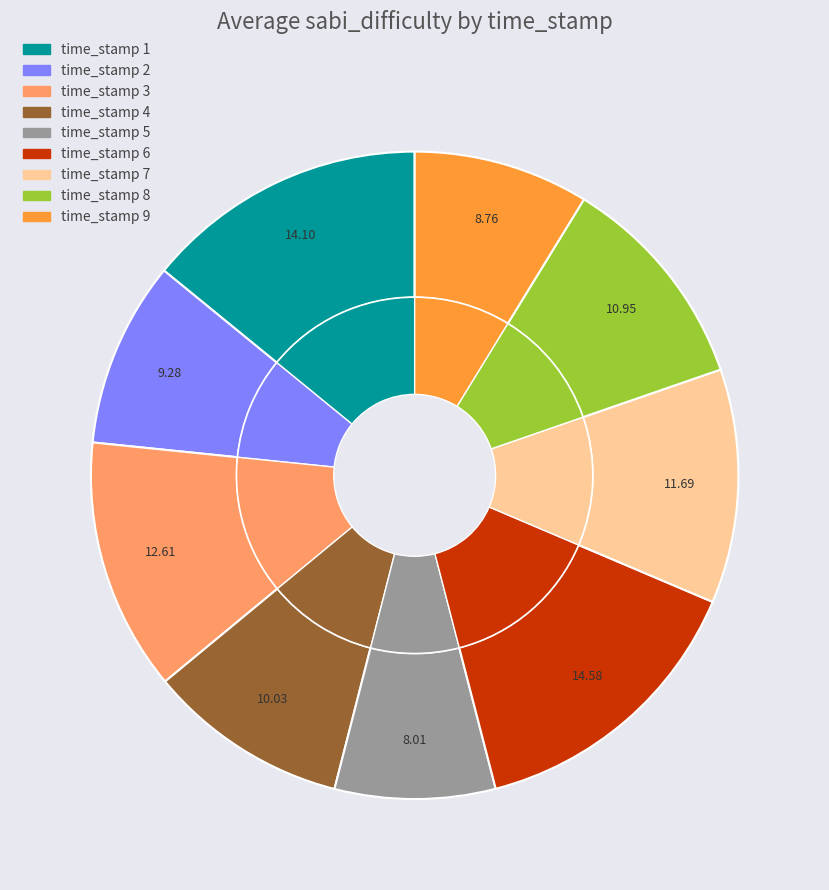

Count the number of slices in the pie.

9